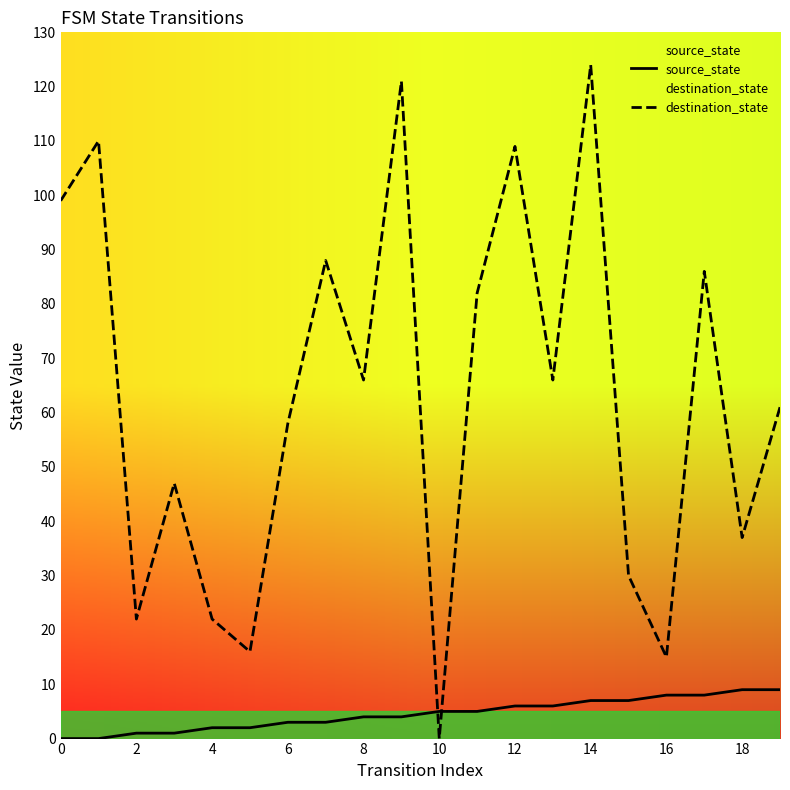

Does the chart have visible grid lines?

No